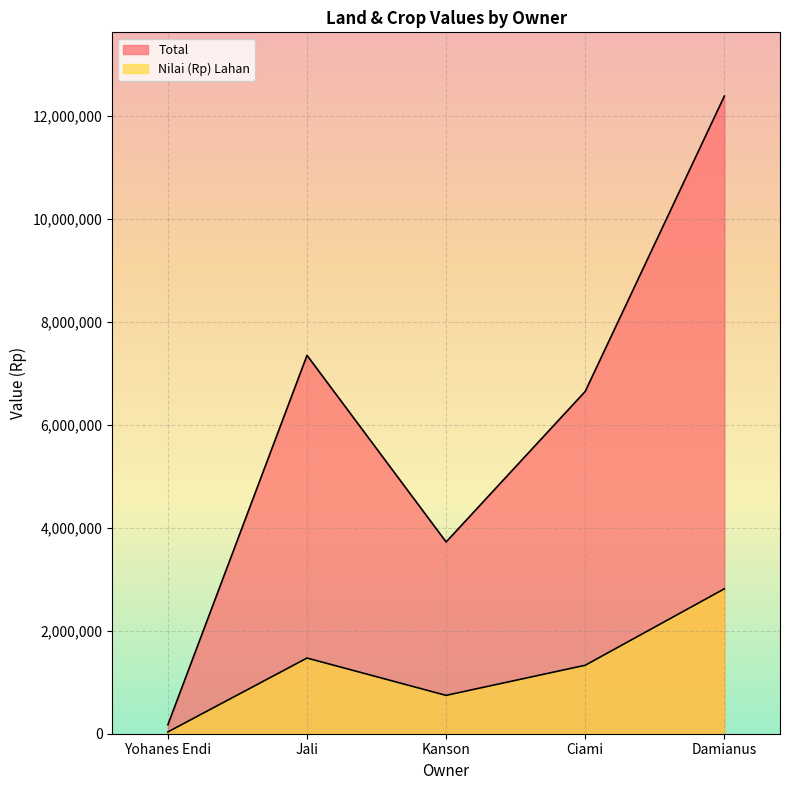

What is the sum of all Total values?

30286000